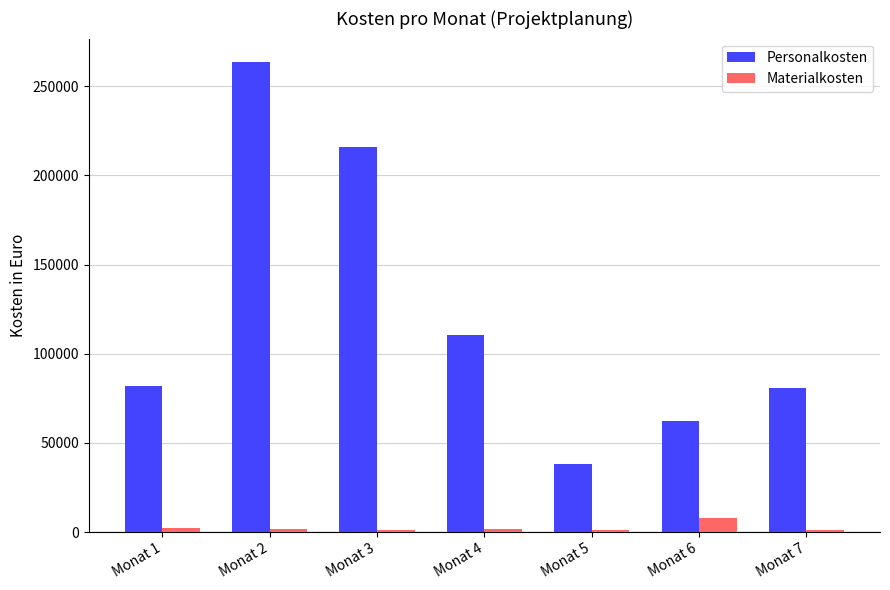

What is the value of the Personalkosten bar at the 6th from the left?

62050